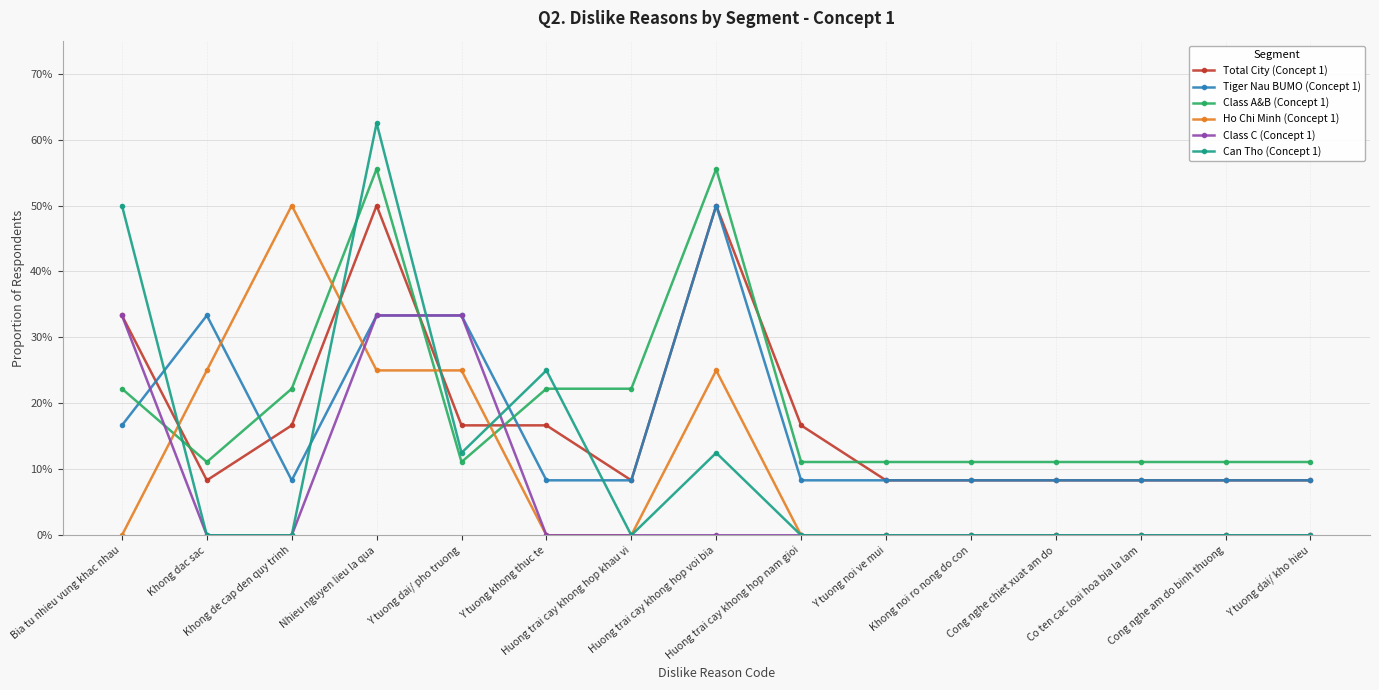

What are all the series names shown in the legend?

Total City (Concept 1), Tiger Nau BUMO (Concept 1), Class A&B (Concept 1), Ho Chi Minh (Concept 1), Class C (Concept 1), Can Tho (Concept 1)